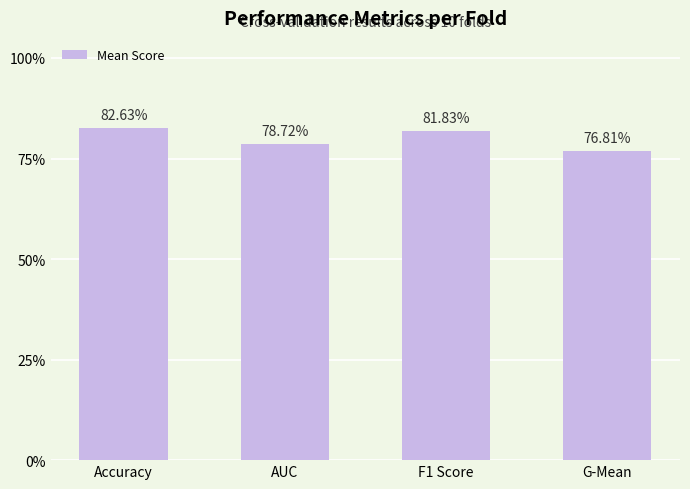

Rank the categories by value from lowest to highest.

G-Mean, AUC, F1 Score, Accuracy